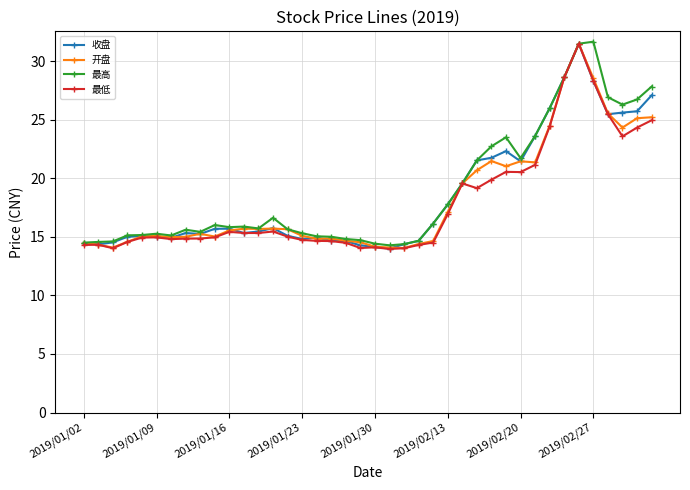

True or false: 开盘 has more than 1 interior local peaks.

True